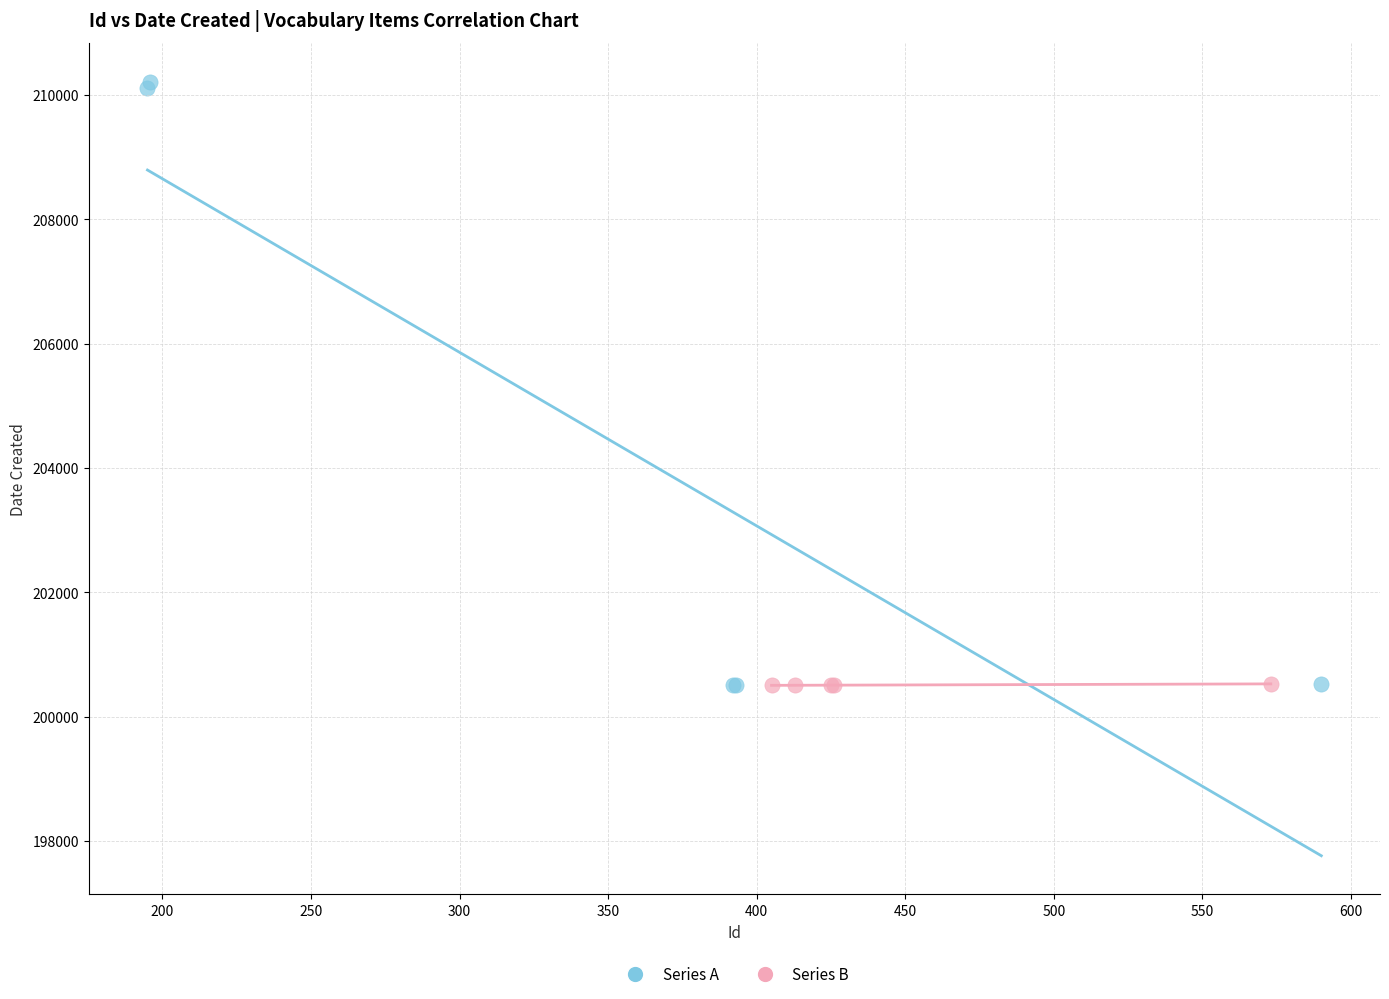

Which series has the widest spread of Y values?

Series A